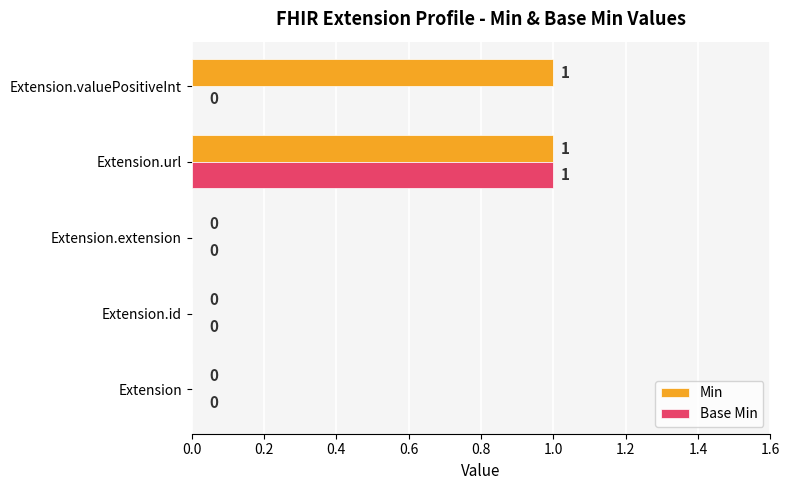

Which series changed the most between Extension.id and Extension.valuePositiveInt?

Min